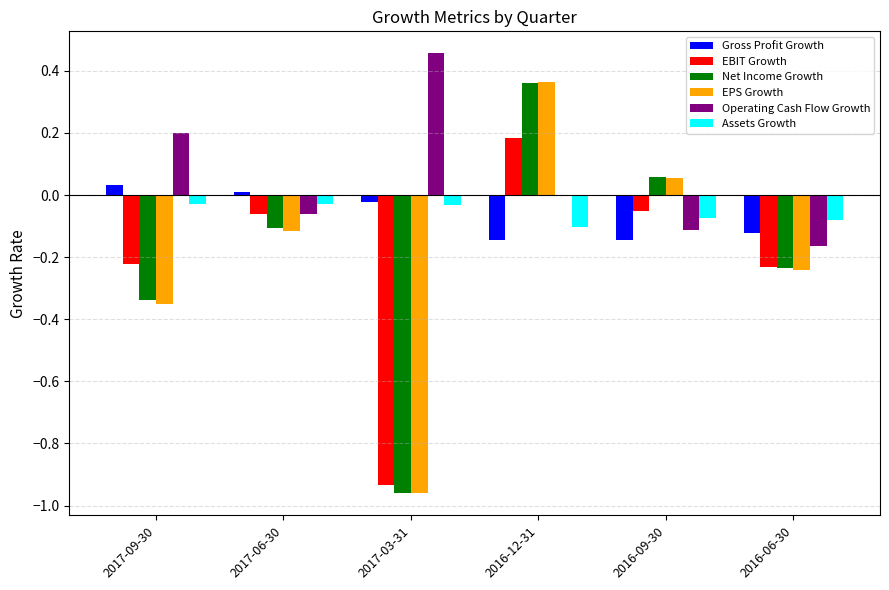

True or false: EBIT Growth has a value of -0.1 at 2016-09-30.

True